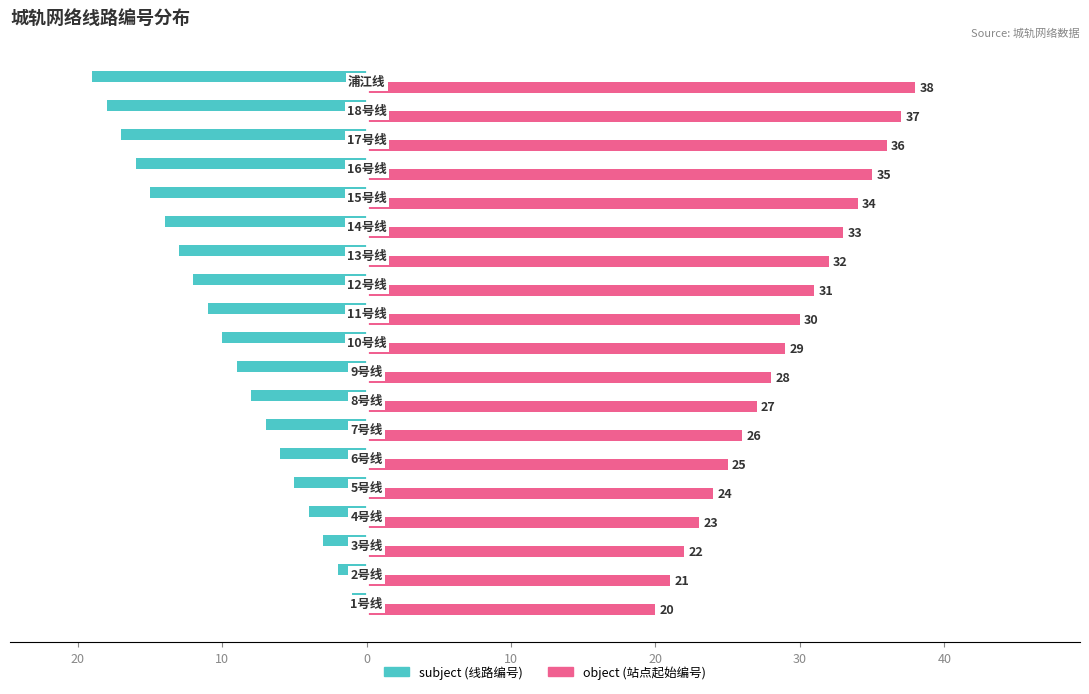

What are all the series names shown in the legend?

subject (线路编号), object (站点起始编号)